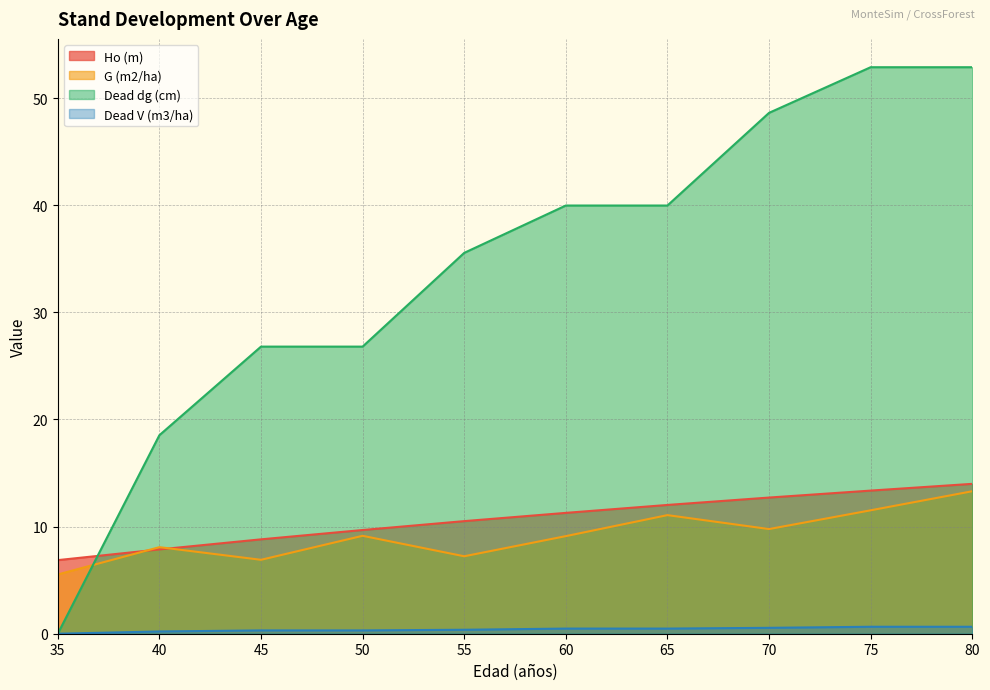

How many data points in G (m2/ha) are less than 9?

4